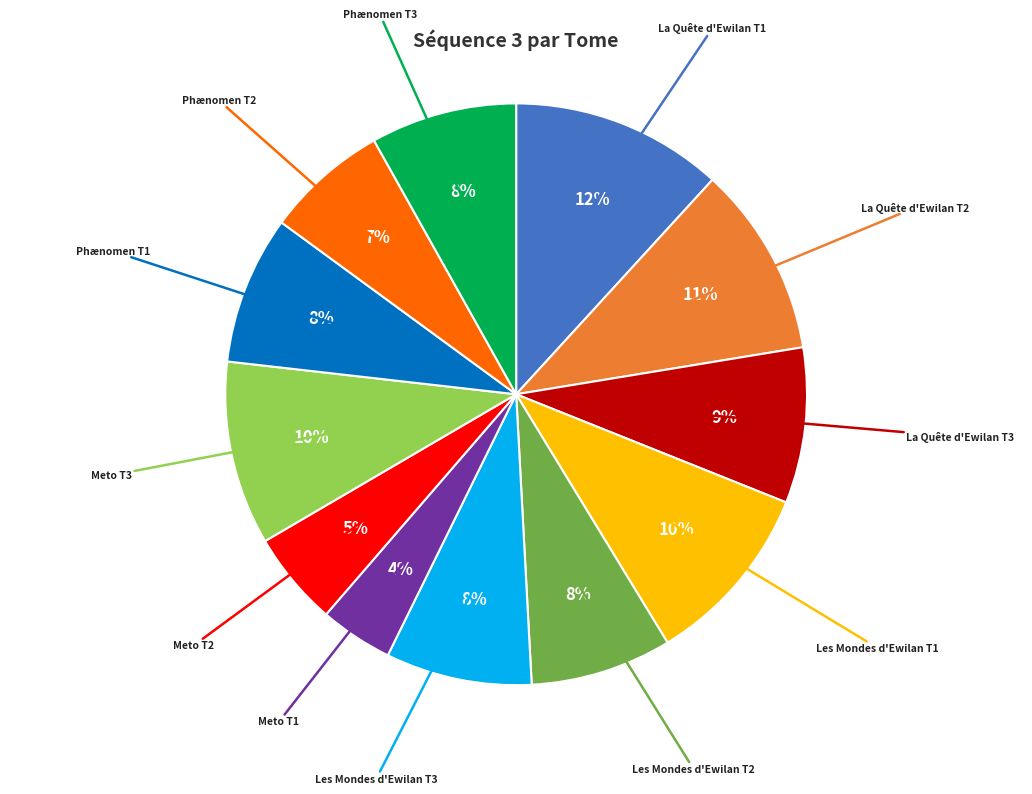

Is there a majority slice in this chart?

No